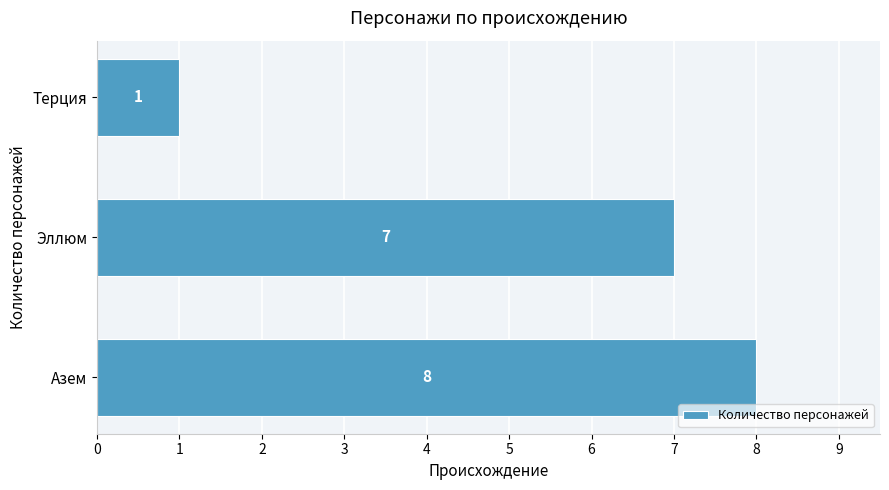

Read the value at Азем.

8